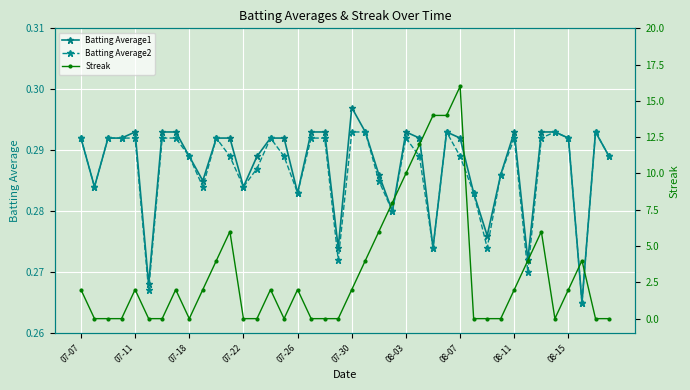

What is the difference between the Streak values at 17 and 25?

12.0